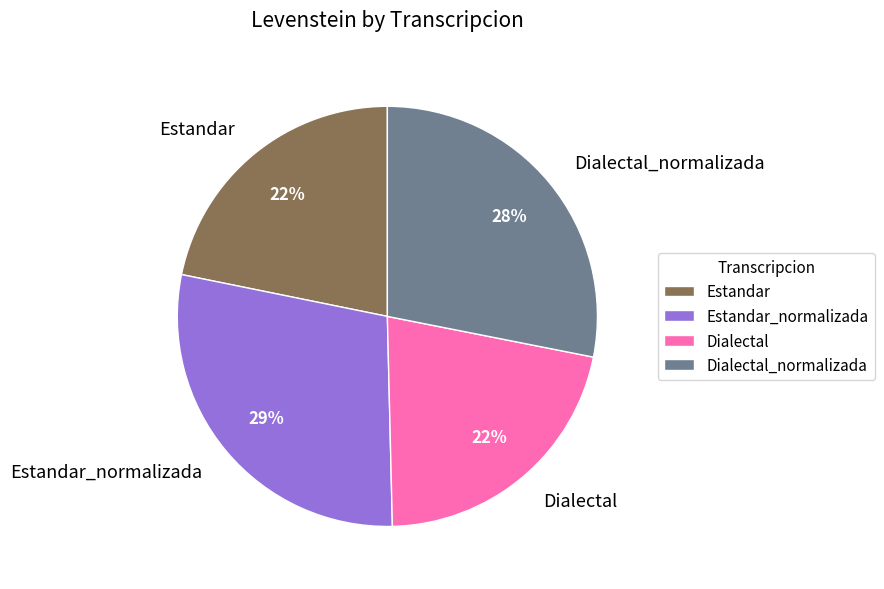

True or false: Estandar_normalizada accounts for 29% of the total.

True